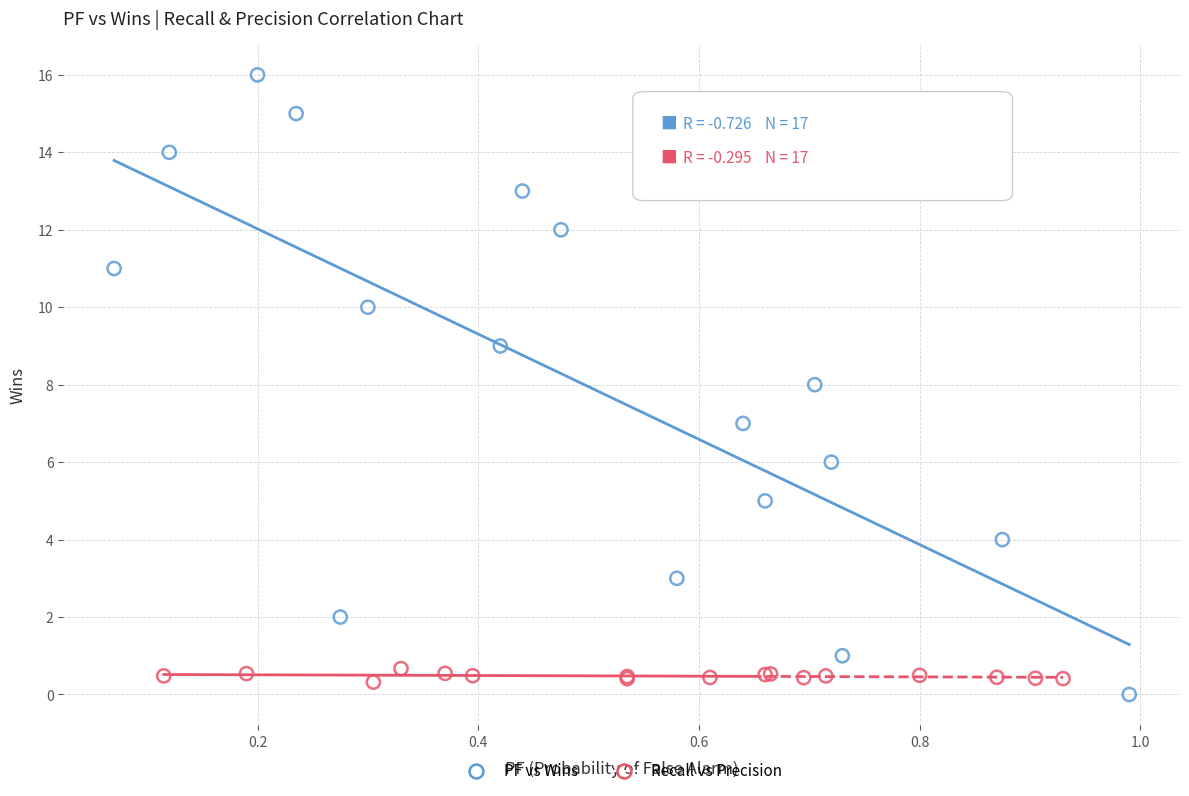

Which series contains the highest Y value?

PF vs Wins